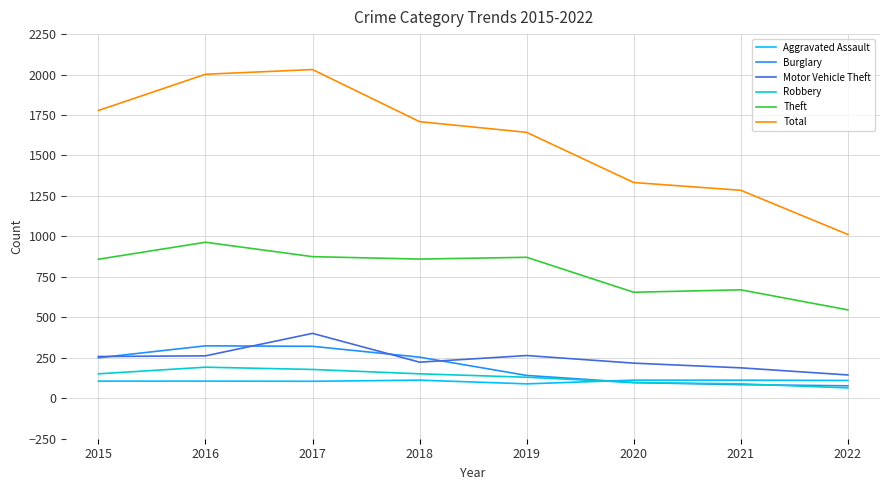

What is the difference between the maximum and minimum values in the Aggravated Assault series?

23